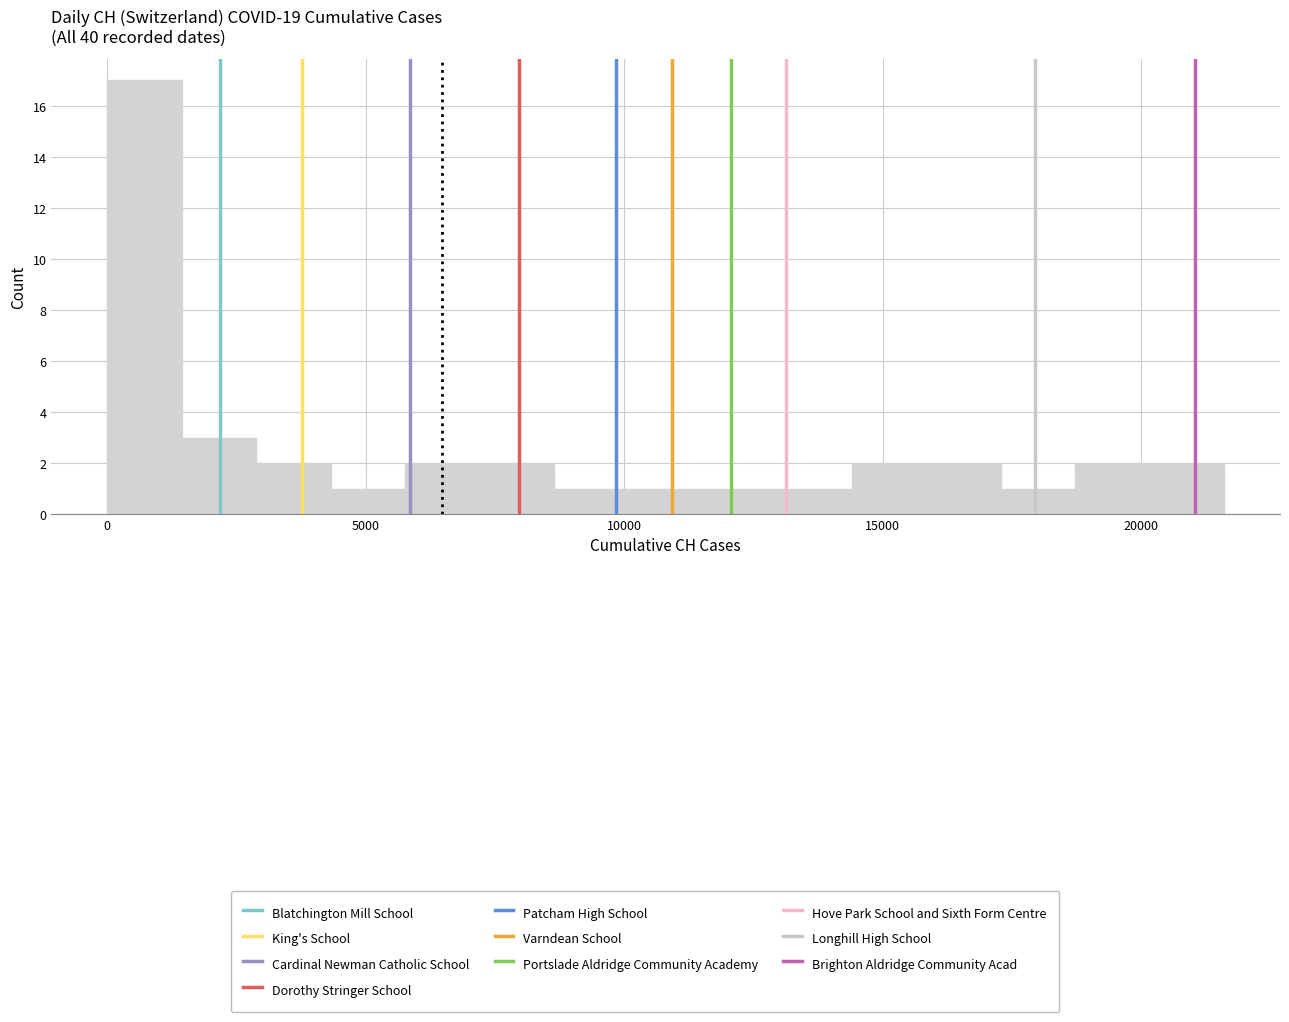

Read against the x-axis, roughly where is the centre of the tallest bar?

500